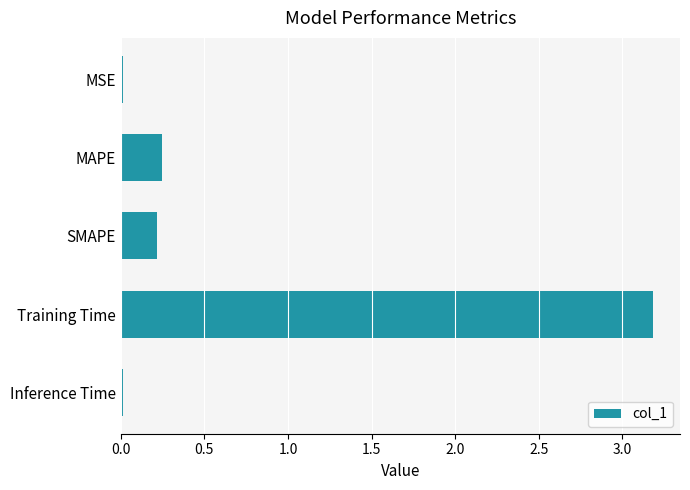

Is it true that the value at Training Time is 3.2?

True